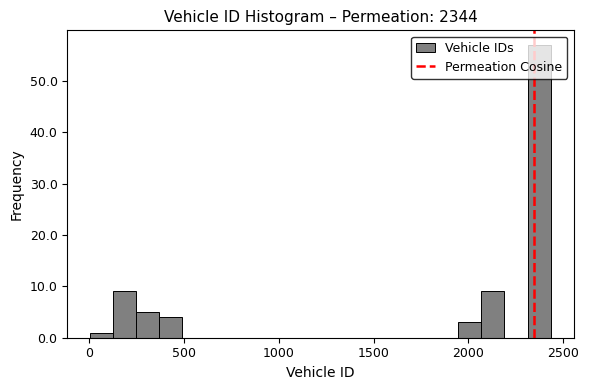

Read against the x-axis, roughly where is the centre of the tallest bar?

2350